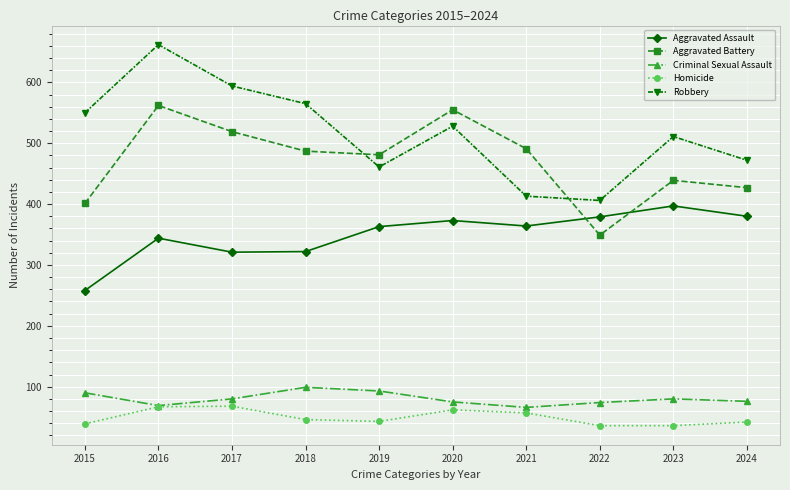

True or false: Aggravated Battery and Robbery cross at least once.

True